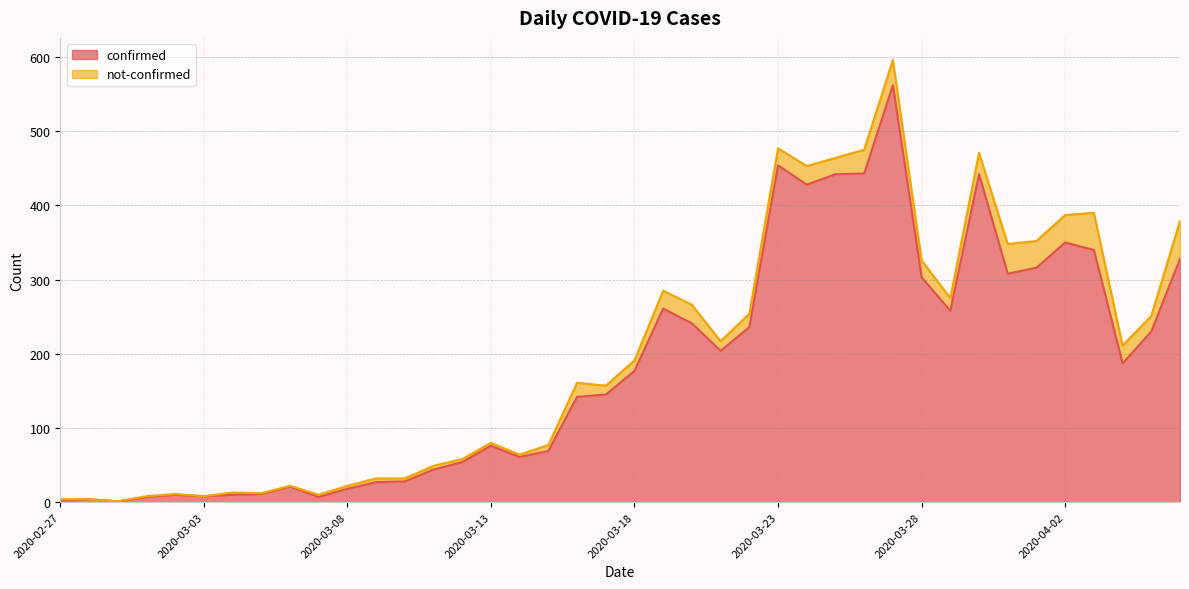

At which category does the data reach its first local valley?

2020-02-29